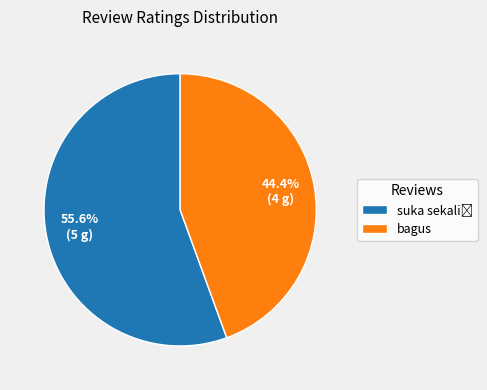

Is there a majority slice in this chart?

Yes